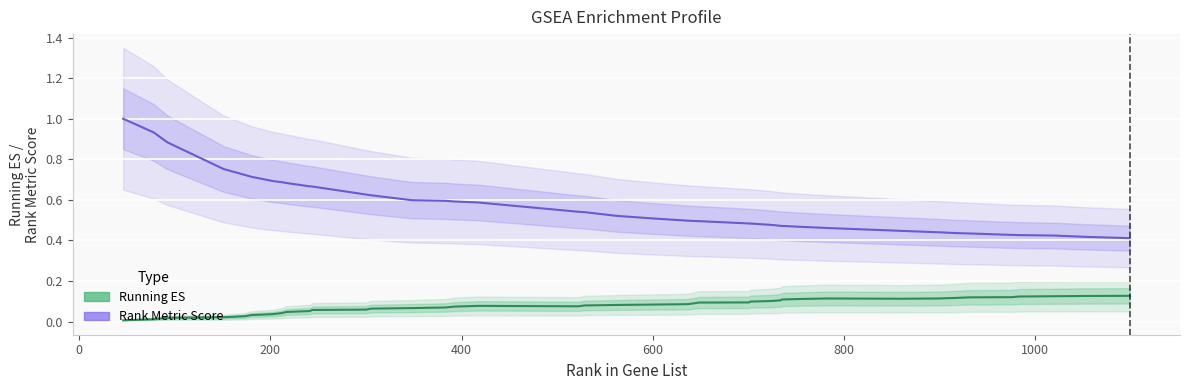

What are all the series names shown in the legend?

Running ES, Rank Metric Score